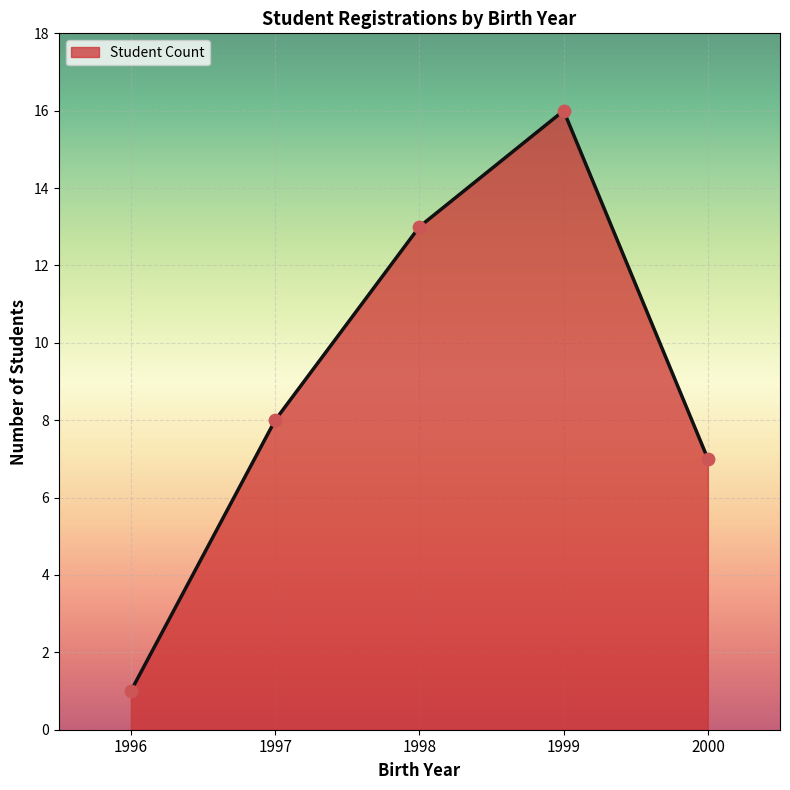

What is the ratio of the value at 1997 to the value at 1998?

0.6